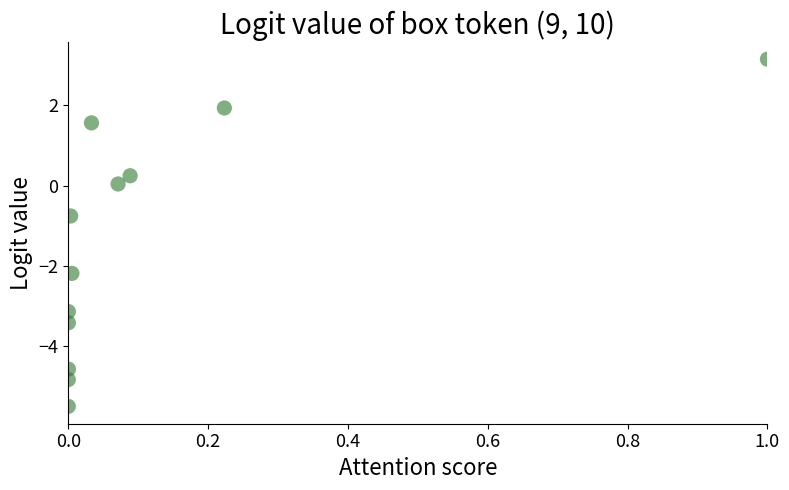

What Y value in the scatter plot is closest to -1?

-0.8